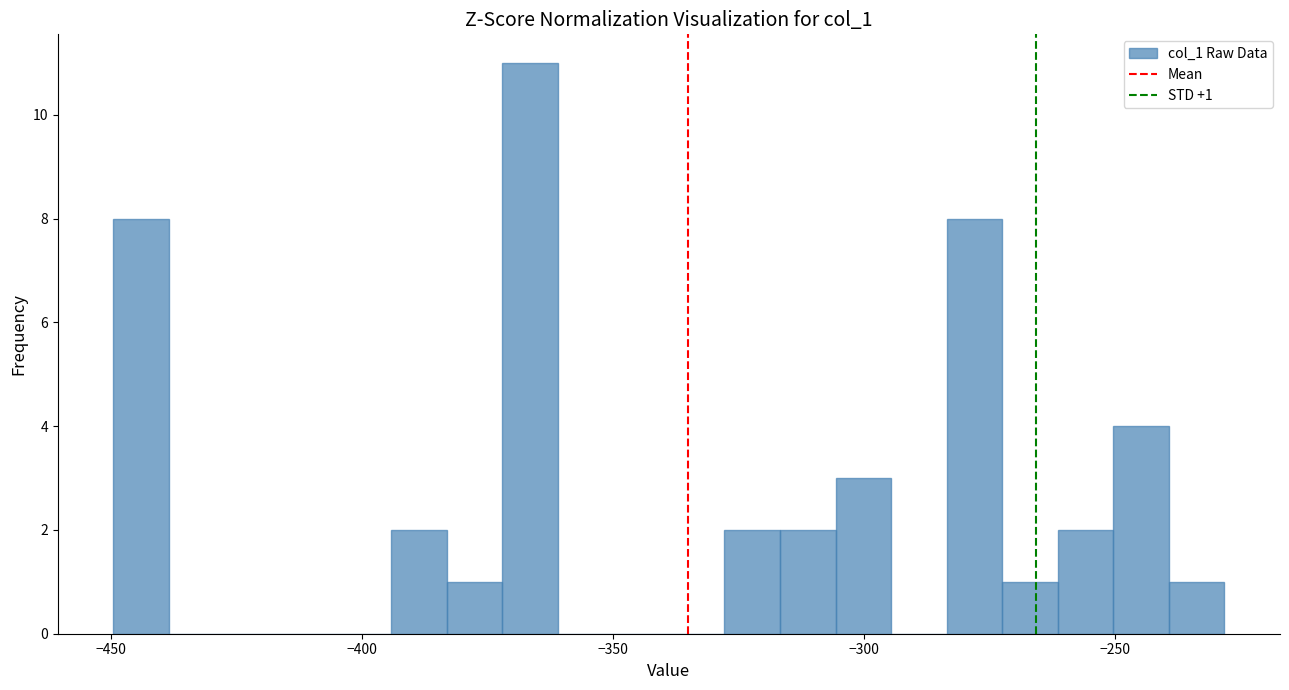

Around what value on the x-axis is the tallest bar? Give the approximate position of its centre, as read against the axis.

-365